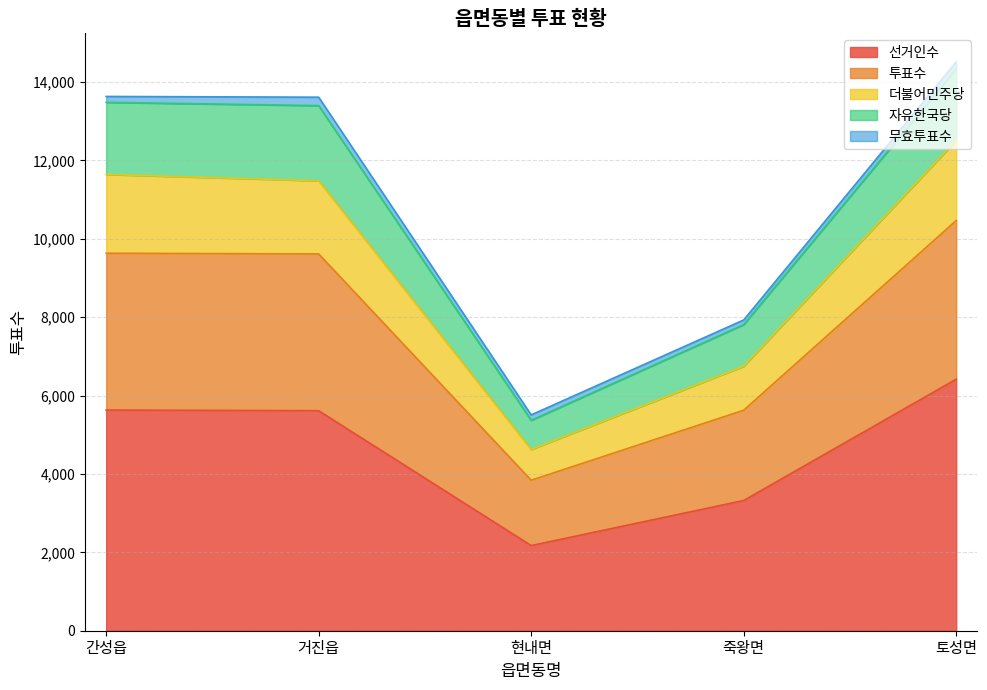

At which category does the chart reach its peak across all series?

토성면